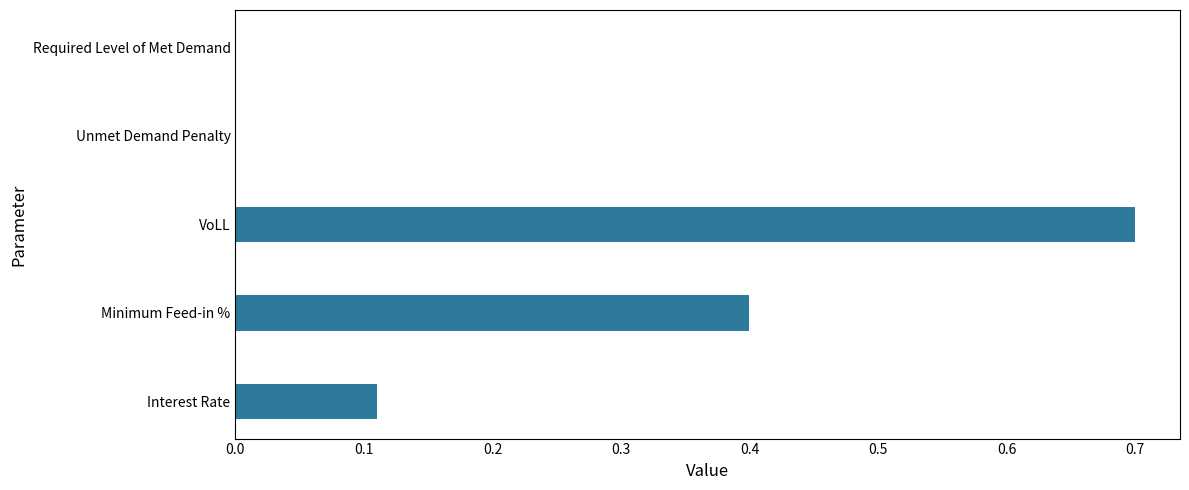

Are the bars grouped side by side (vs. stacked)?

No